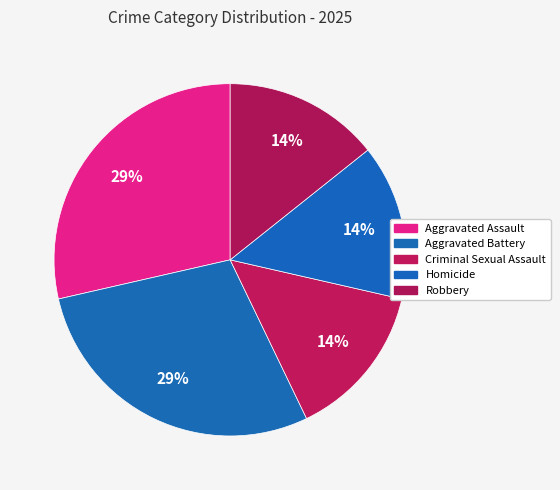

What is the change in value from Aggravated Battery to Homicide?

-1